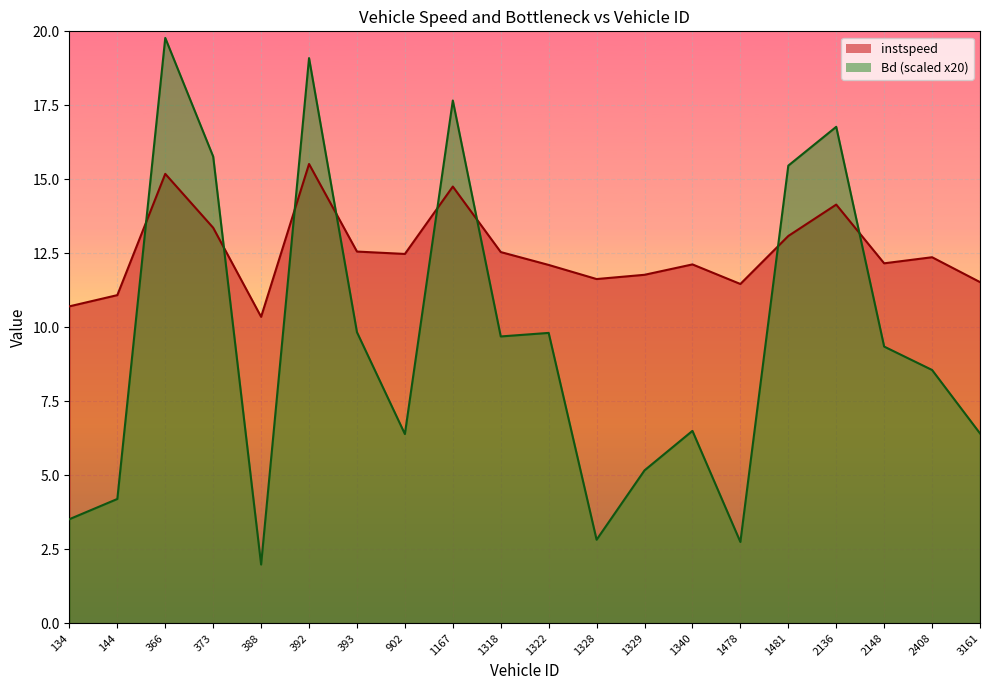

Between which two adjacent categories do instspeed and Bd first intersect?

144 and 366